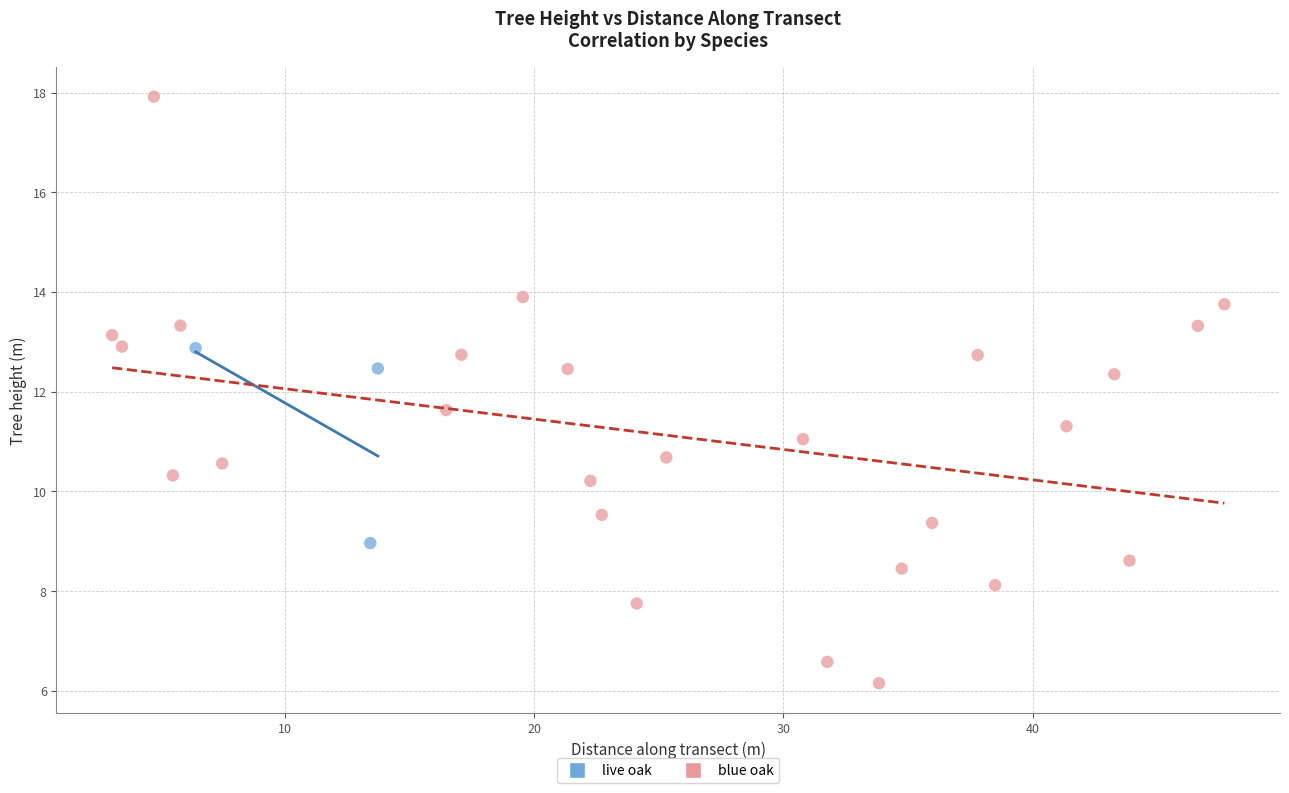

Which series contains the highest Y value?

blue oak